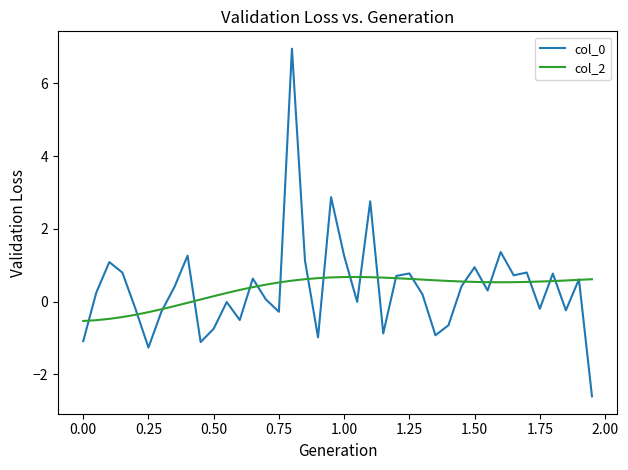

What is the highest value of the col_0 series?

6.9